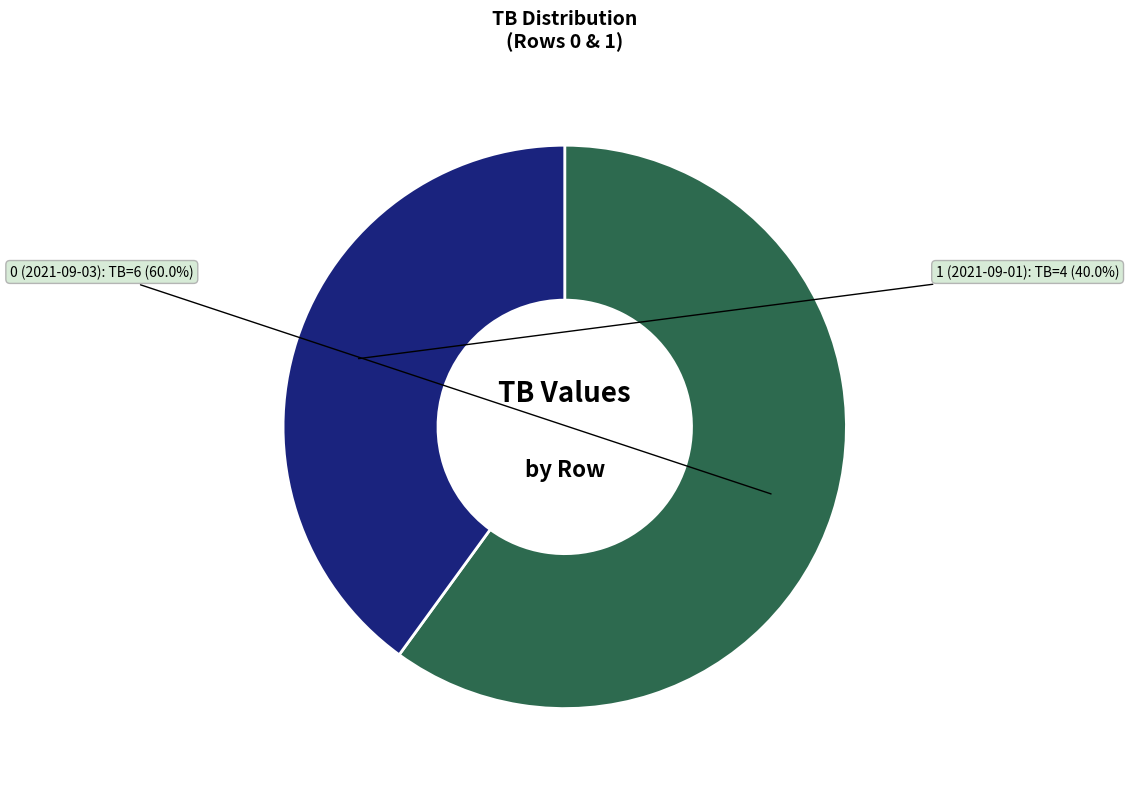

To the nearest percent, what is the average slice percentage?

50%